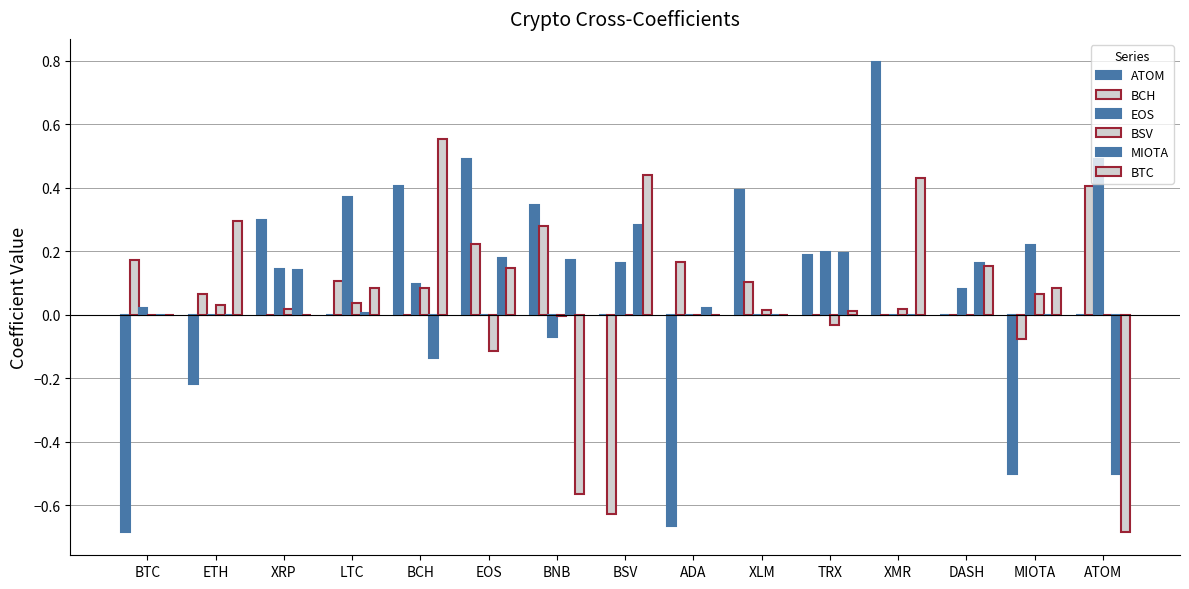

Are the bars grouped side by side (vs. stacked)?

Yes